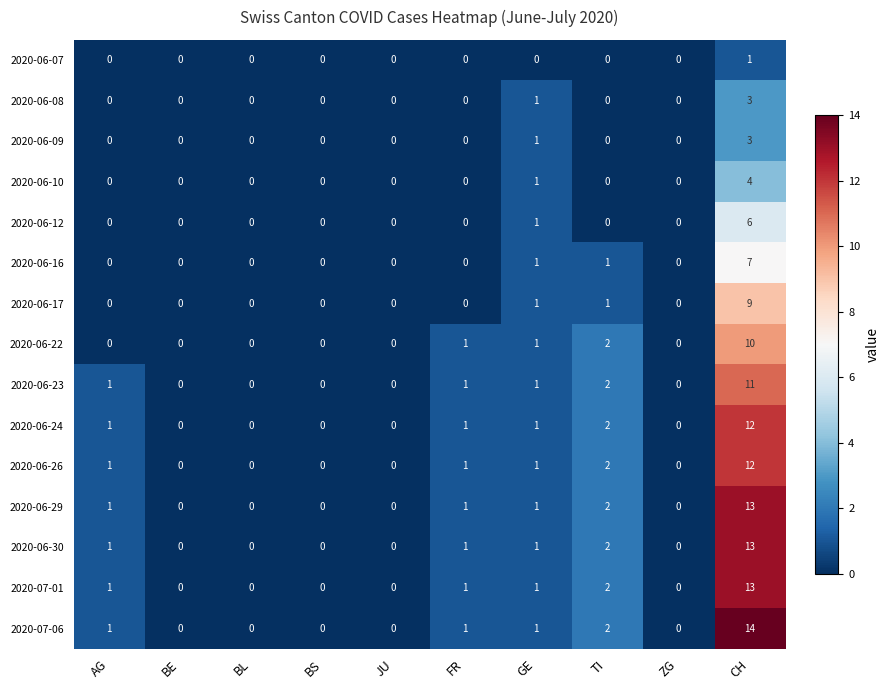

The 2020-06-09 series shows 2 at GE. True or false?

False